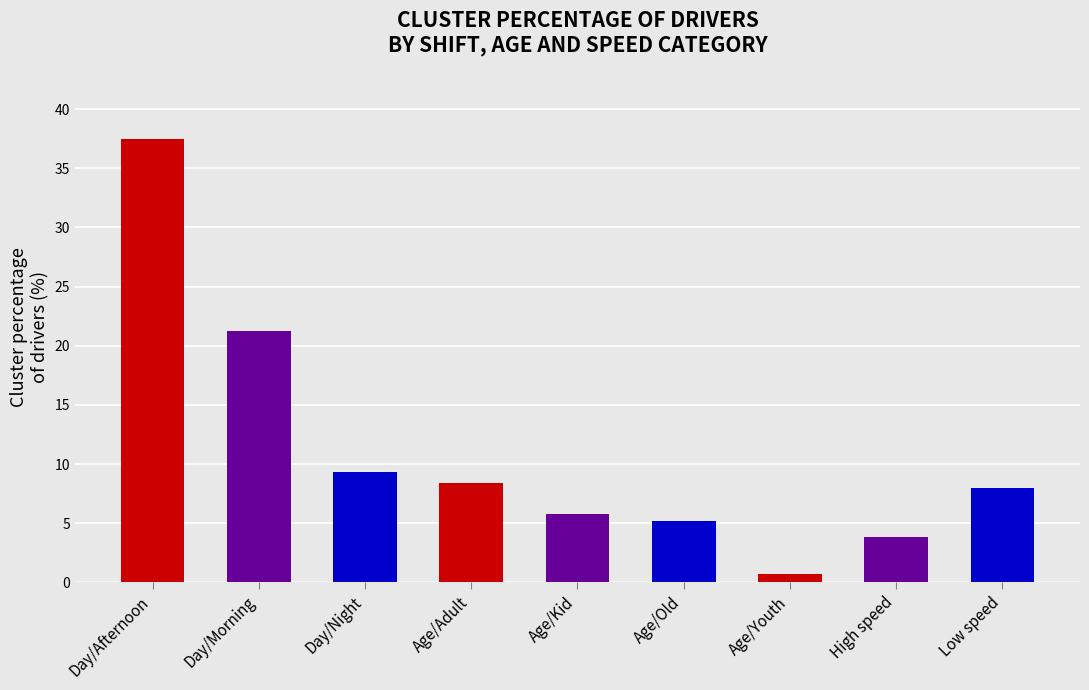

Reading right to left, transcribe all the data shown in this chart.

Low speed=8.0	High speed=3.8	Age/Youth=0.7	Age/Old=5.2	Age/Kid=5.8	Age/Adult=8.4	Day/Night=9.3	Day/Morning=21.3	Day/Afternoon=37.5